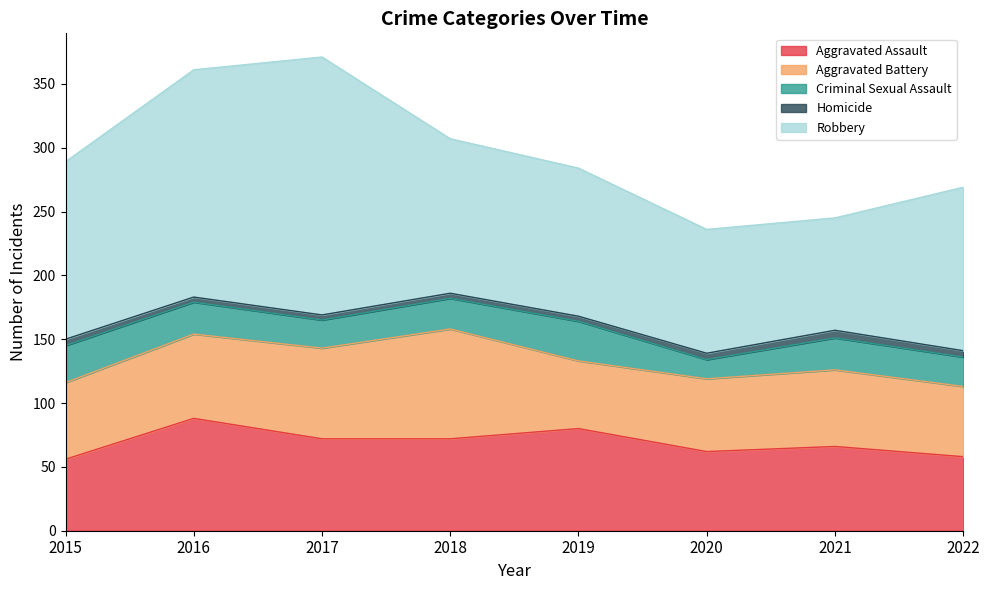

At how many categories does at least one series exceed 81?

8